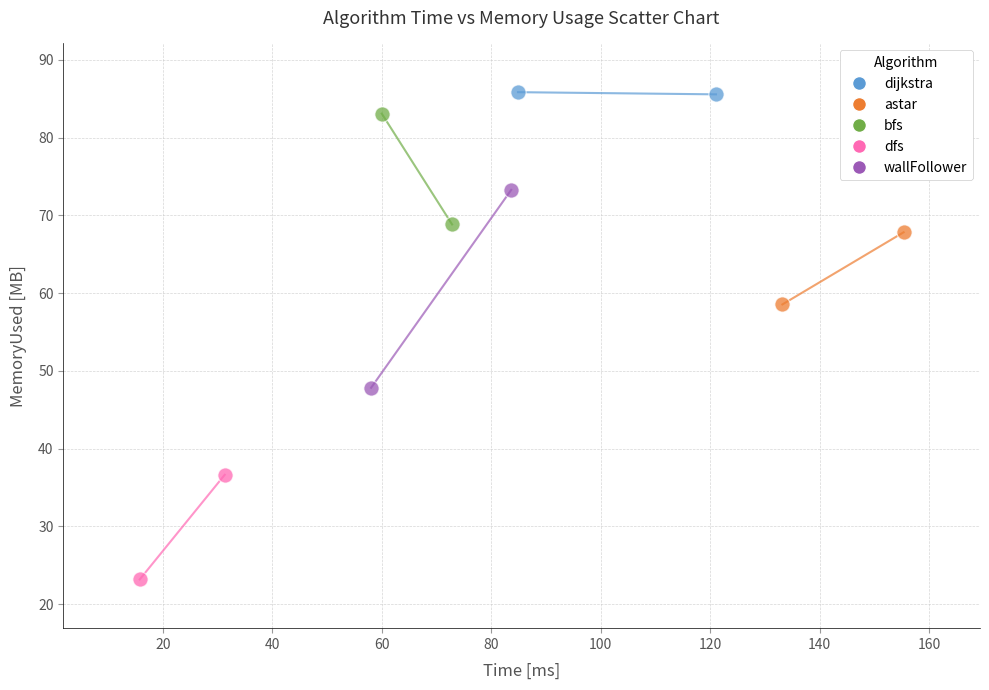

What are all the series names shown in the legend?

dijkstra, astar, bfs, dfs, wallFollower